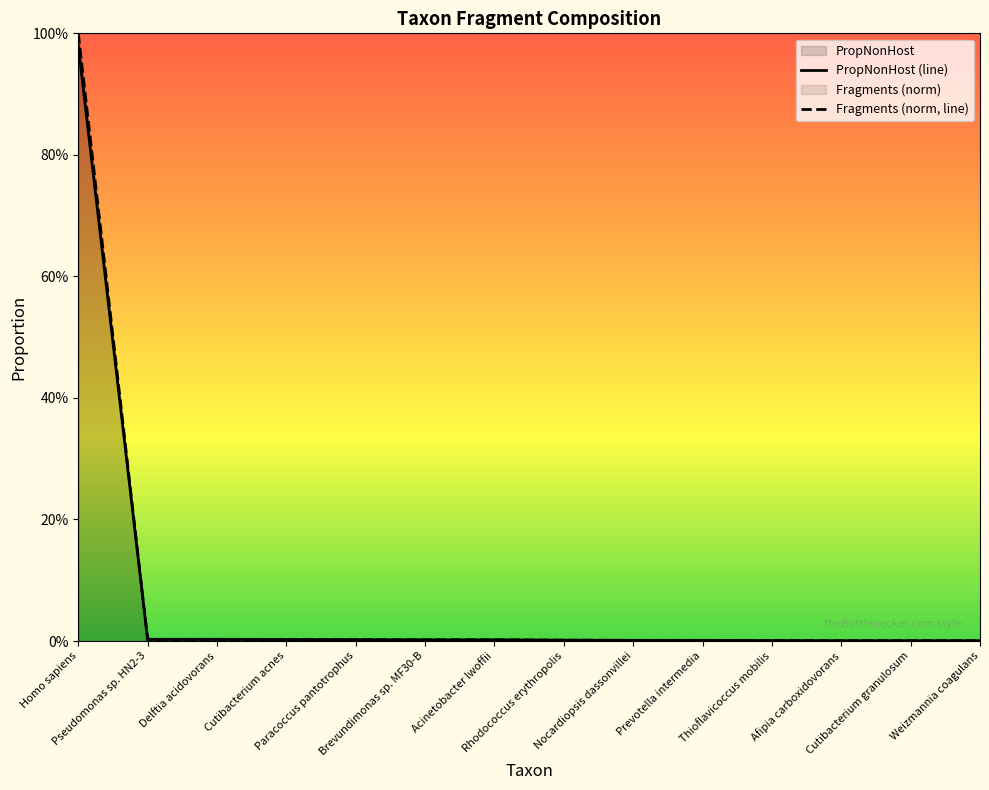

The PropNonHost series shows 0.0 at Afipia carboxidovorans. True or false?

False